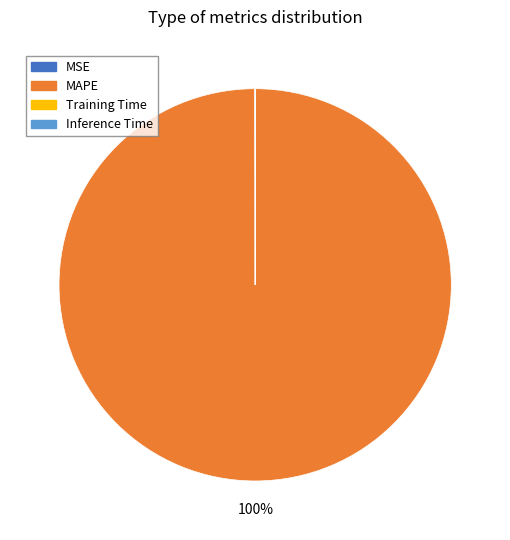

To the nearest percent, what is the difference between the largest and smallest slice percentages?

100%